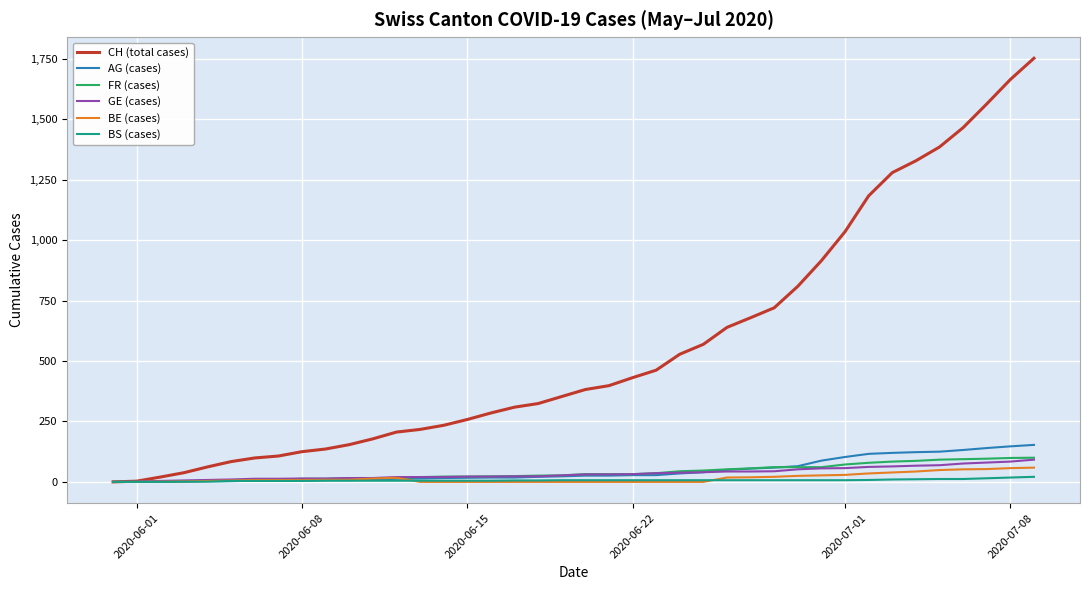

Which series has the largest total across all categories?

CH (total cases)